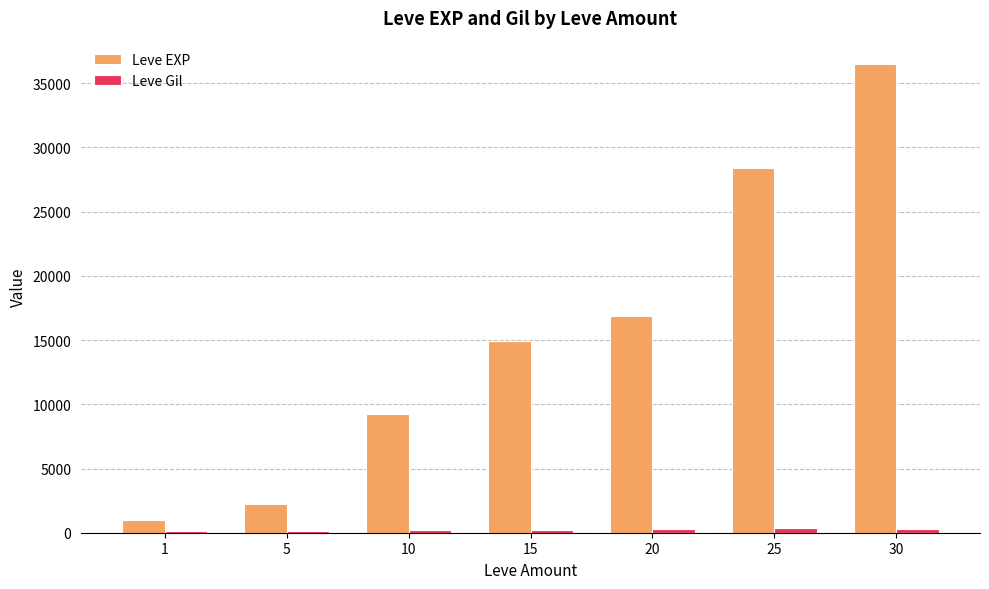

What is the greatest value displayed?

36492.5